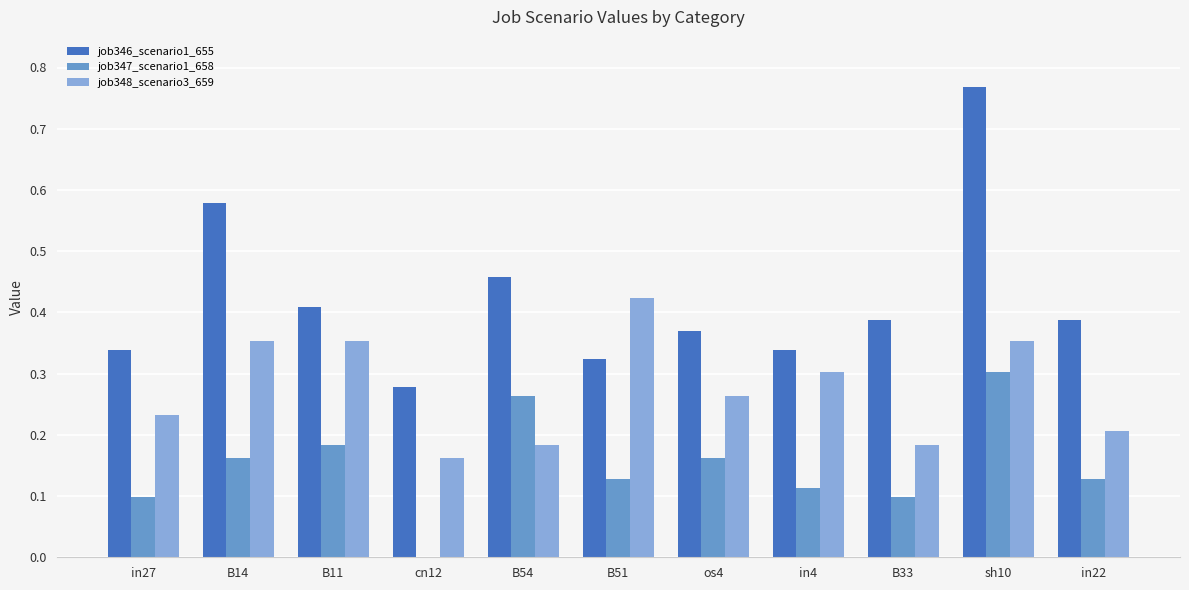

The value of job346_scenario1_655 at in27 is 0.2. True or false?

False